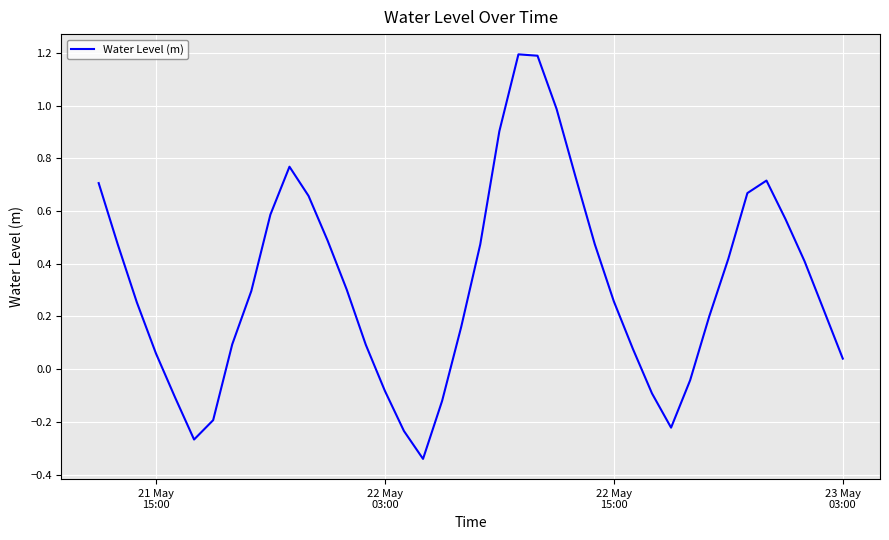

What is the difference between the maximum and minimum values?

1.5